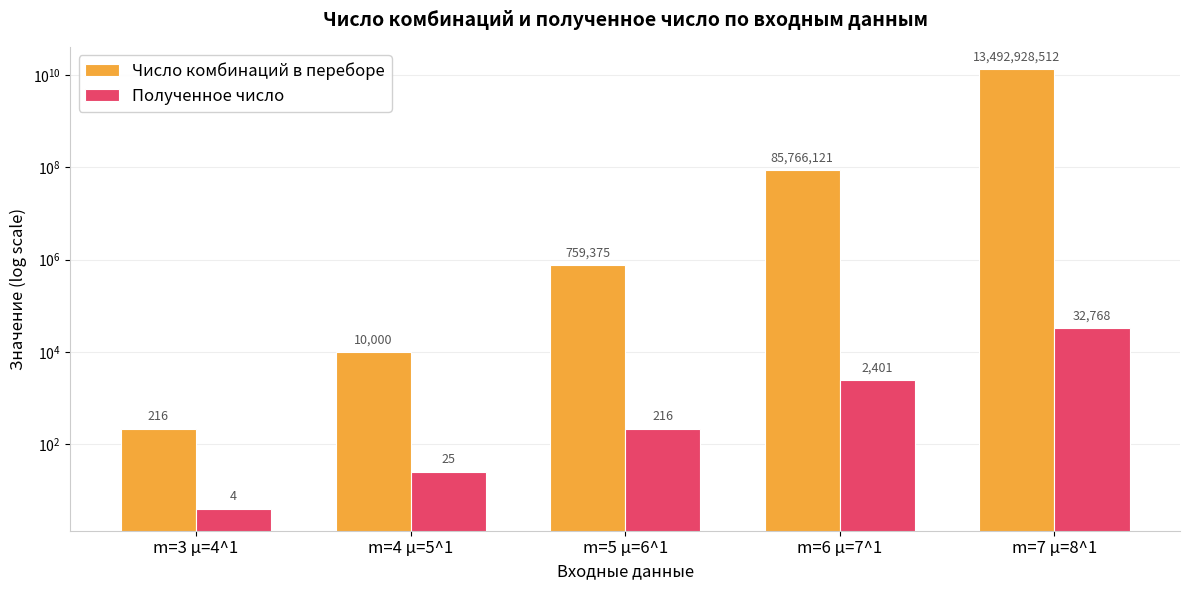

Is it true that Полученное число equals 216 at m=5 µ=6^1?

True